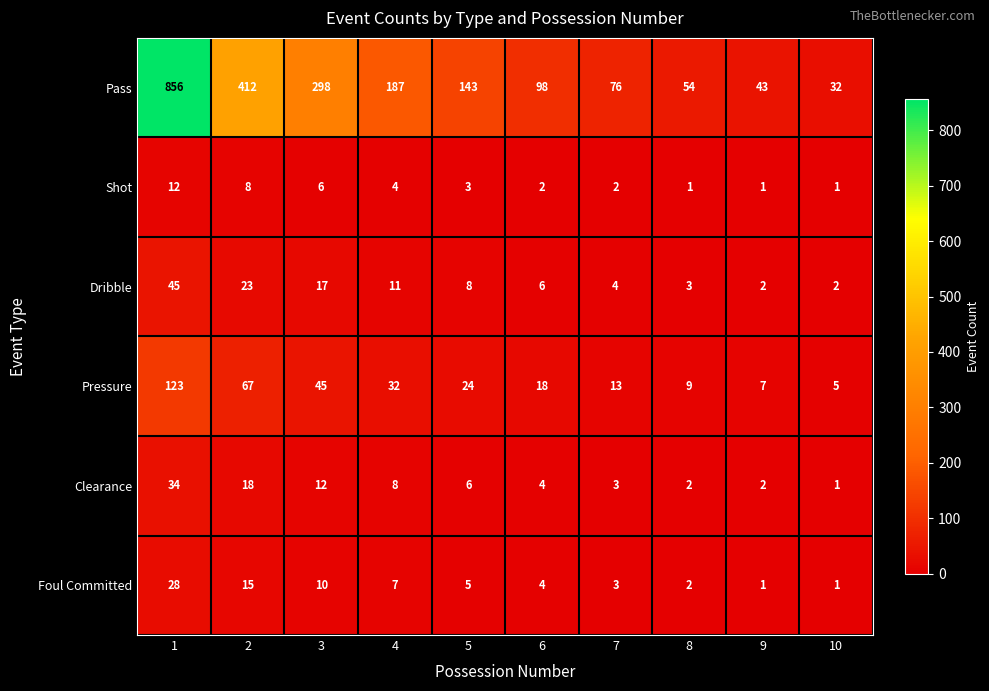

What is the total value across all series at 2?

543